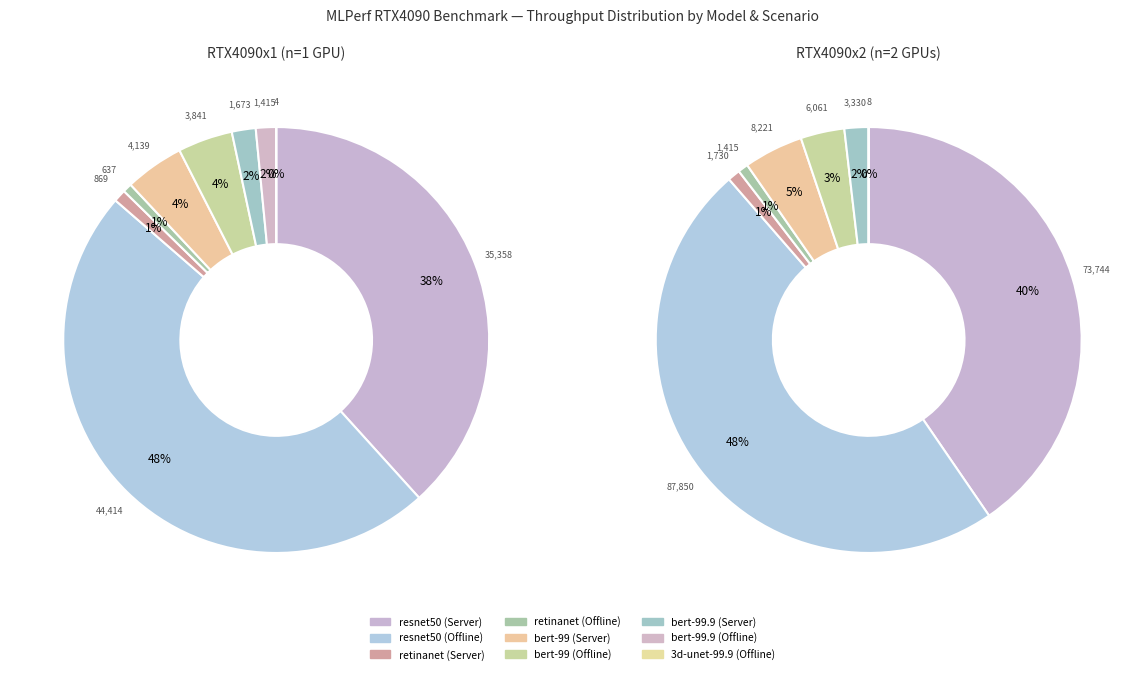

Is there a majority slice in this chart?

No